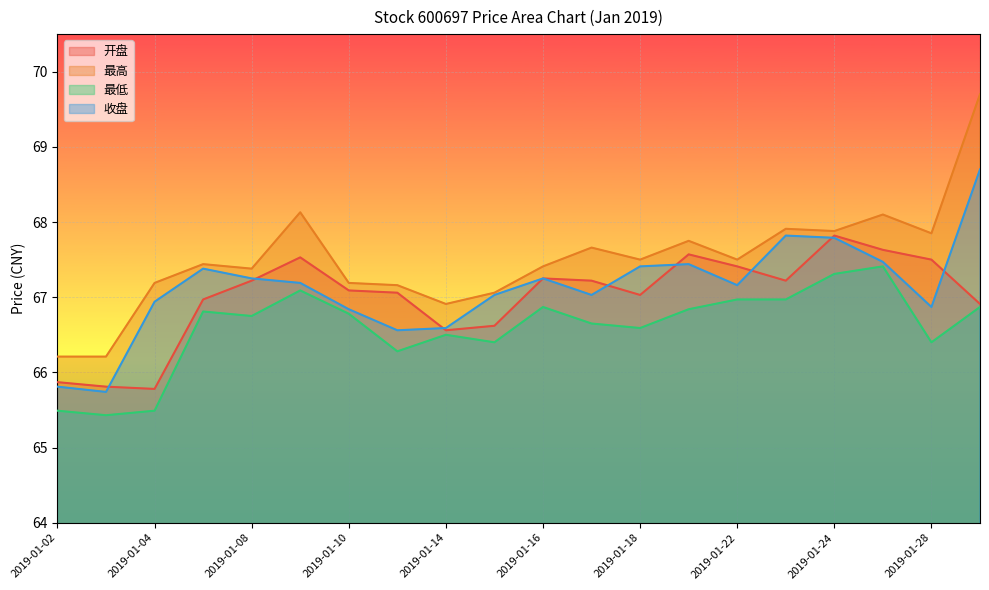

Reading left to right, list all the values displayed in this chart.

开盘: 65.9	65.8	65.8	67.0	67.2	67.5	67.1	67.1	66.6	66.6	67.2	67.2	67.0	67.6	67.4	67.2	67.8	67.6	67.5	66.9
最高: 66.2	66.2	67.2	67.4	67.4	68.1	67.2	67.2	66.9	67.1	67.4	67.7	67.5	67.8	67.5	67.9	67.9	68.1	67.8	69.7
最低: 65.5	65.4	65.5	66.8	66.8	67.1	66.8	66.3	66.5	66.4	66.9	66.7	66.6	66.8	67.0	67.0	67.3	67.4	66.4	66.9
收盘: 65.8	65.7	66.9	67.4	67.2	67.2	66.8	66.6	66.6	67.0	67.2	67.0	67.4	67.4	67.2	67.8	67.8	67.5	66.9	68.7